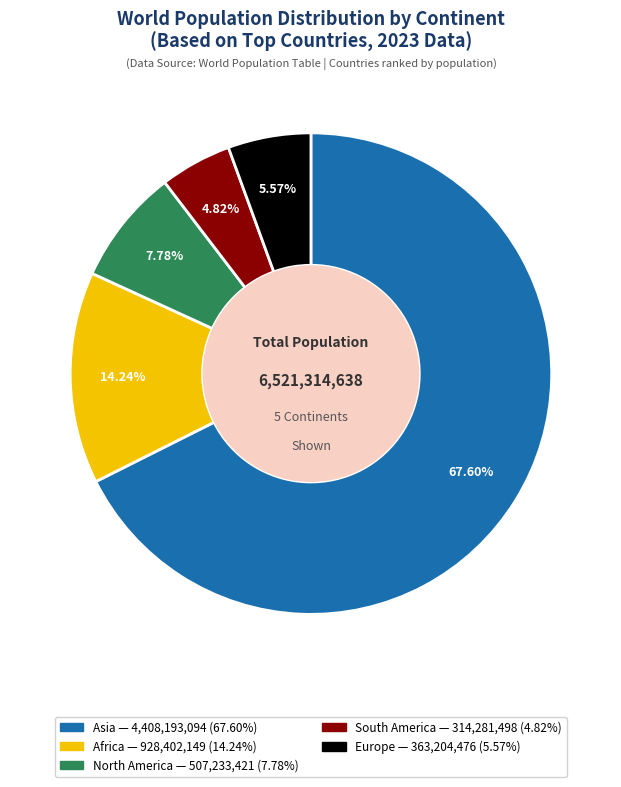

To the nearest percent, what is the difference between the largest and smallest slice percentages?

63%